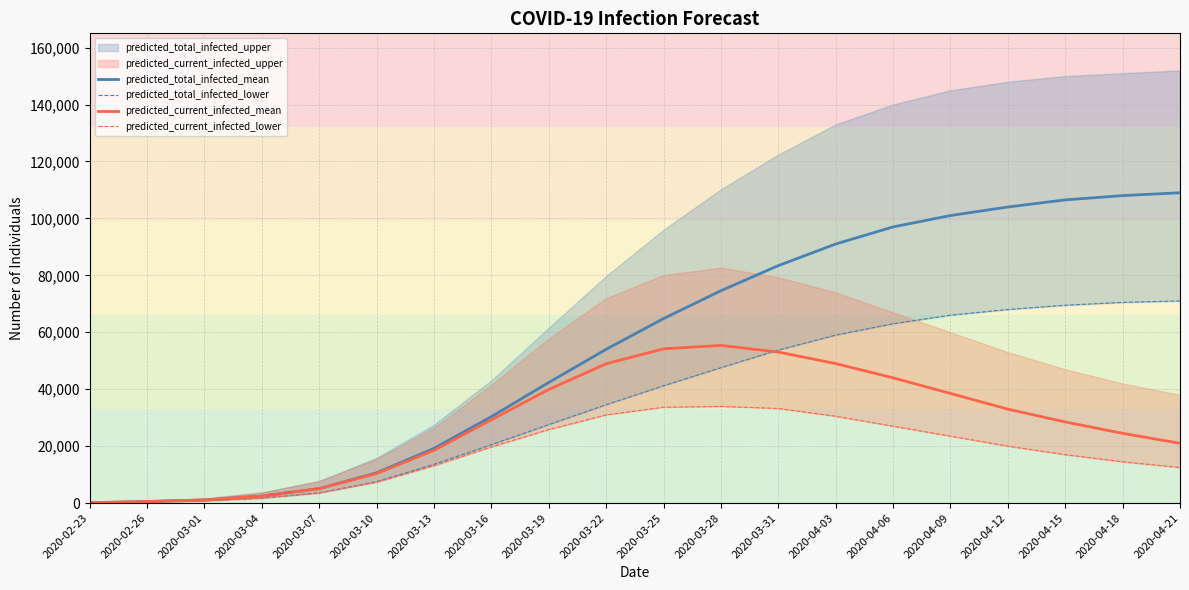

What is the average value of the predicted_current_infected_lower series?

17472